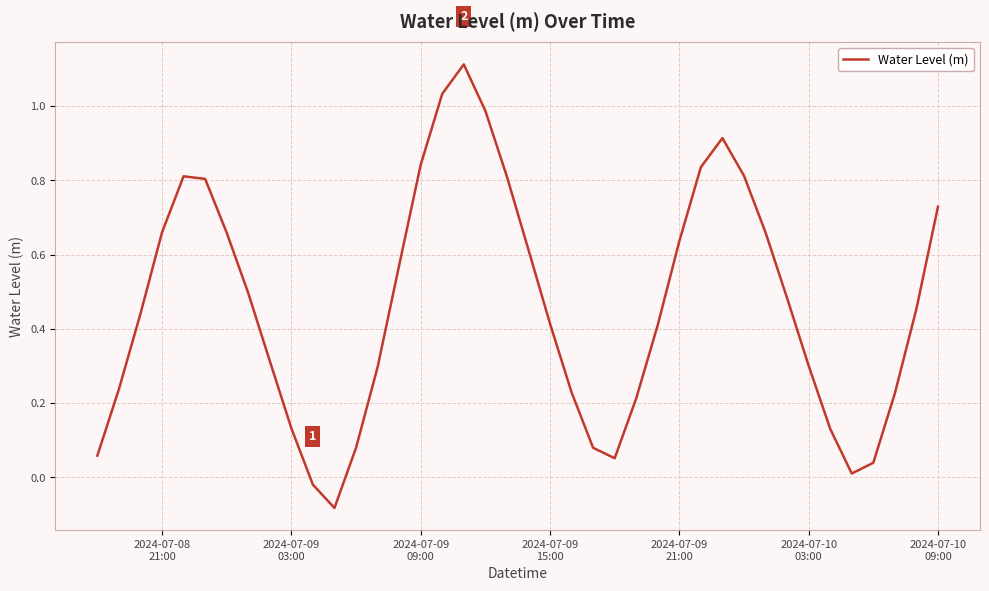

What is the maximum value shown in the chart?

1.1